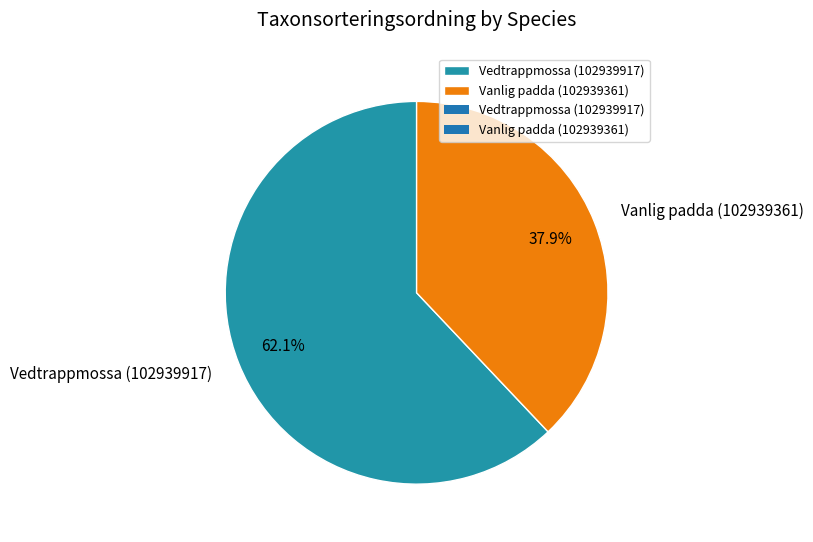

Rank the categories by value from highest to lowest.

Vedtrappmossa (102939917), Vanlig padda (102939361)